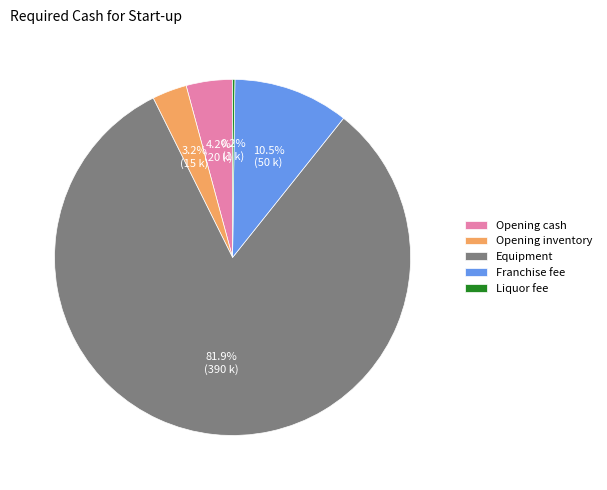

Which slice is the largest?

Equipment